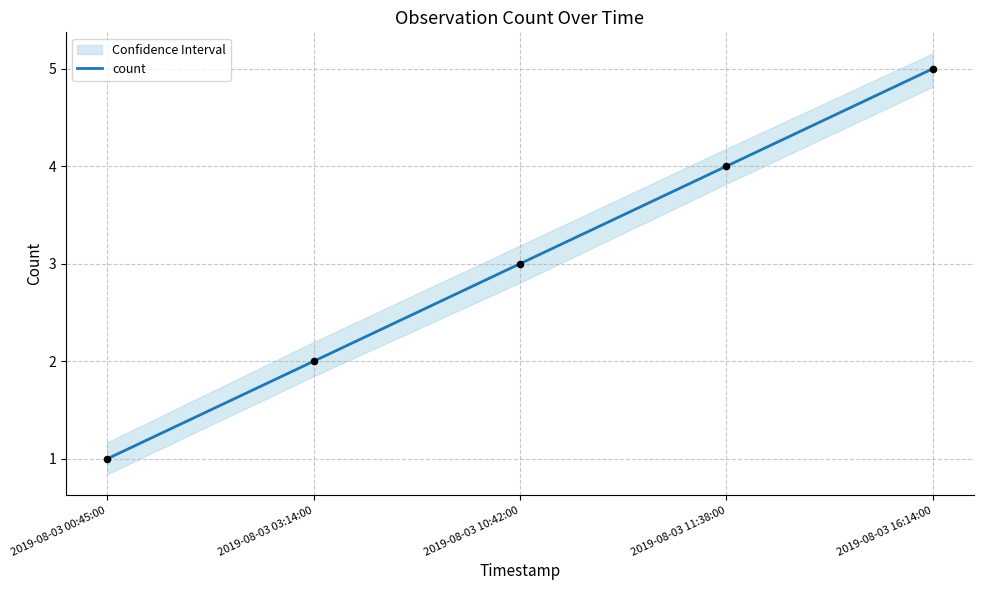

Between 2019-08-03 00:45:00 and 2019-08-03 16:14:00, which is larger?

2019-08-03 16:14:00